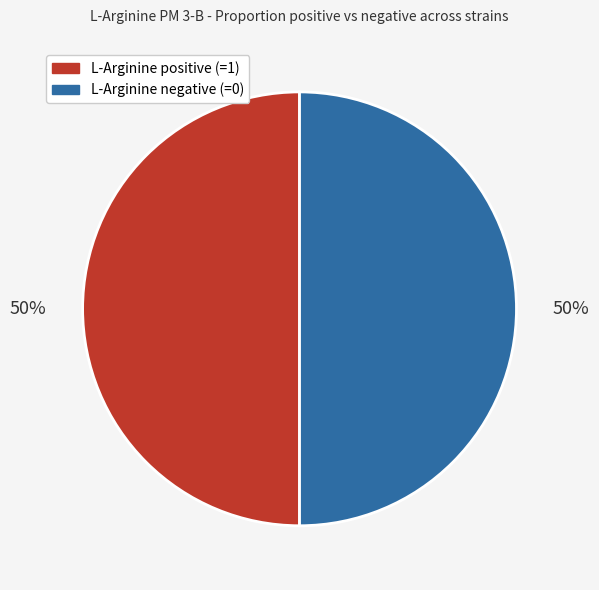

How many slices are in this pie chart?

2